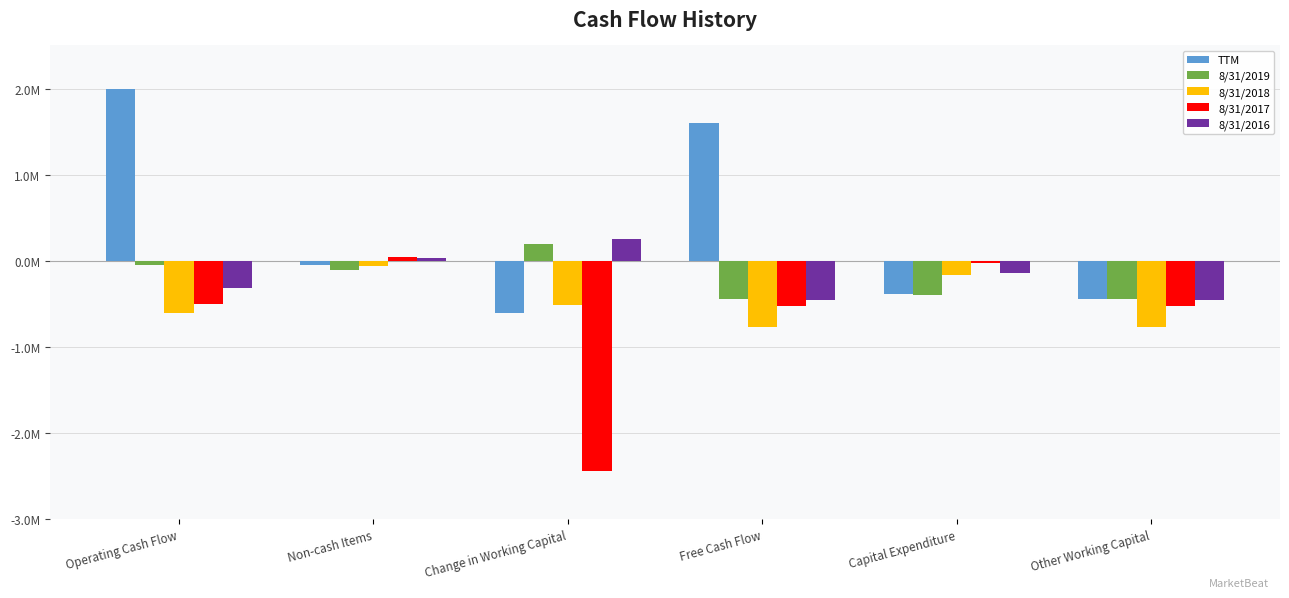

Is the value of 8/31/2016 at Non-cash Items greater than the value of 8/31/2018 at Change in Working Capital?

Yes